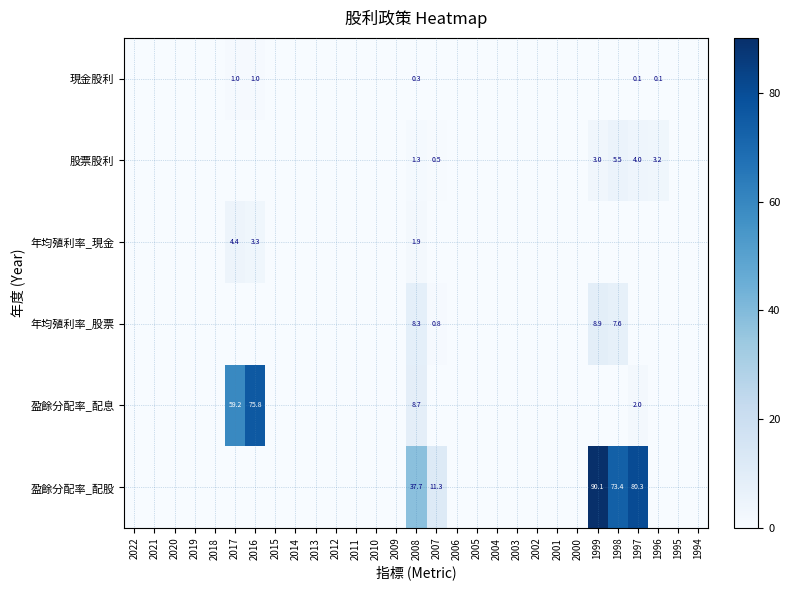

The 盈餘分配率_配股 series shows 15.8 at 2007. True or false?

False